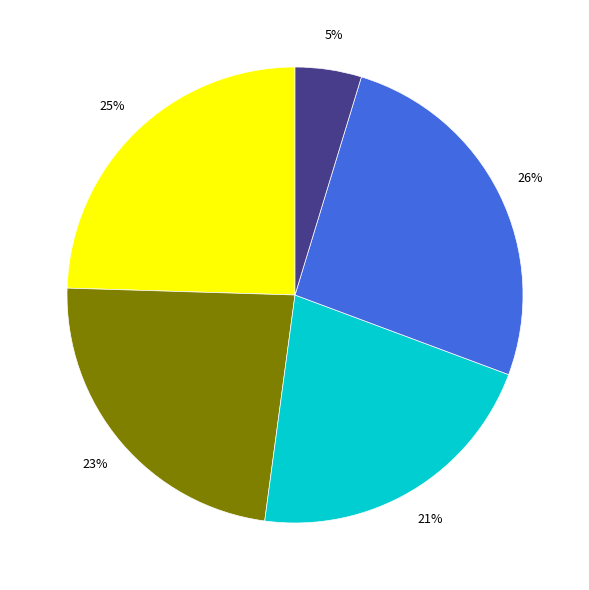

To the nearest percent, what is the average slice percentage?

20%